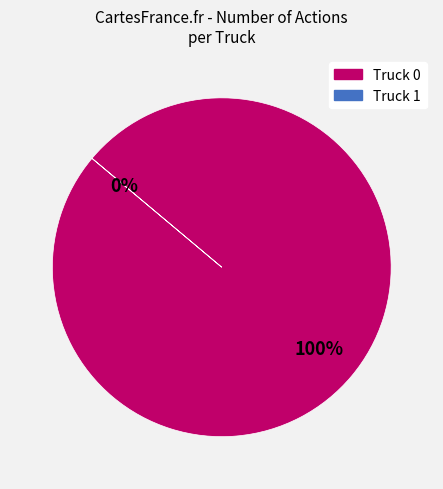

Which has a higher value, Truck 1 or Truck 0?

Truck 0